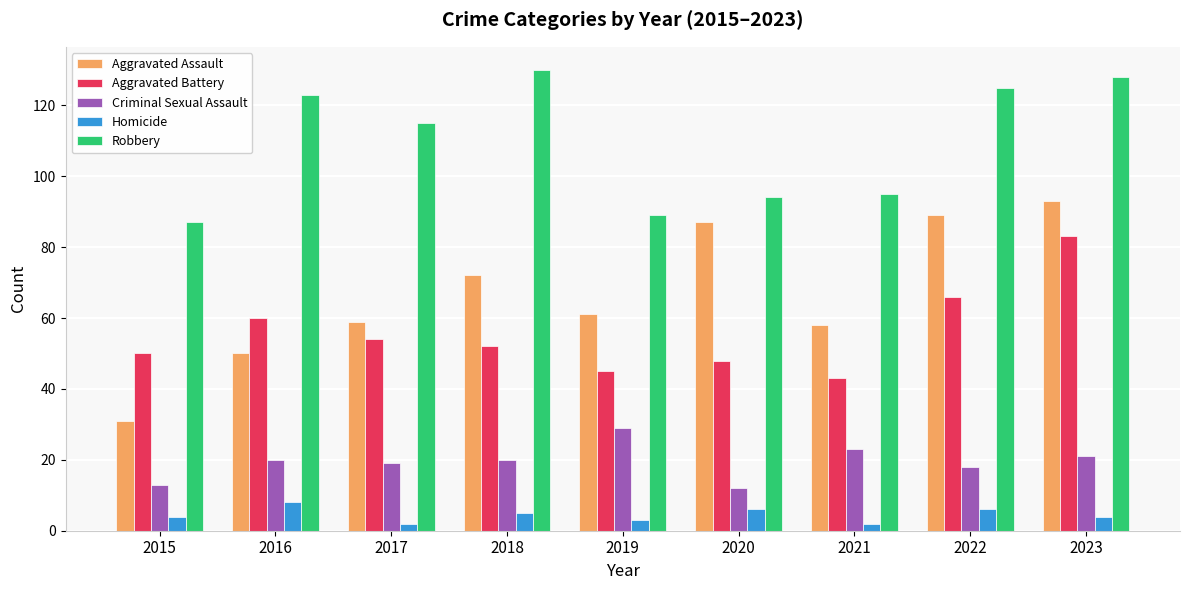

Which series has the widest spread of values?

Aggravated Assault